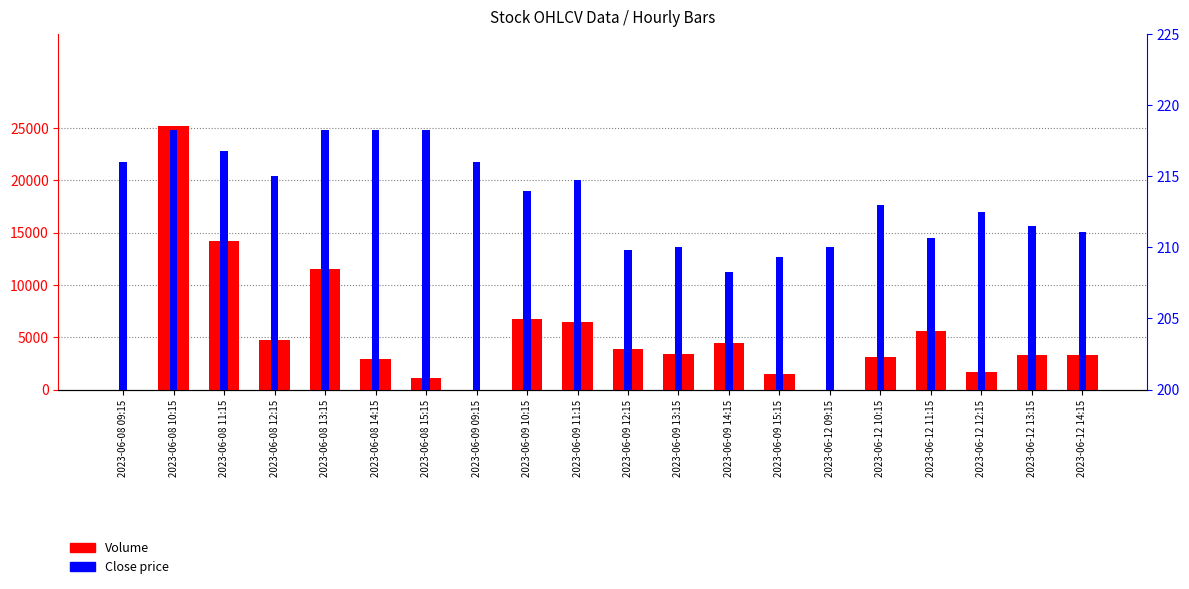

What value does the Close series have at 2023-06-12 11:15?

210.7